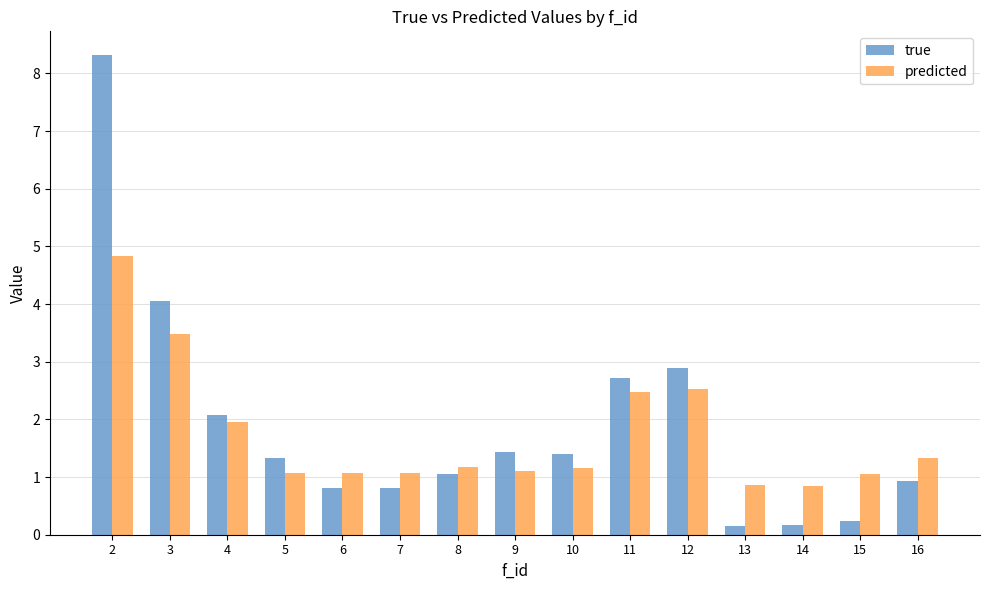

Count the number of data series in this chart.

2